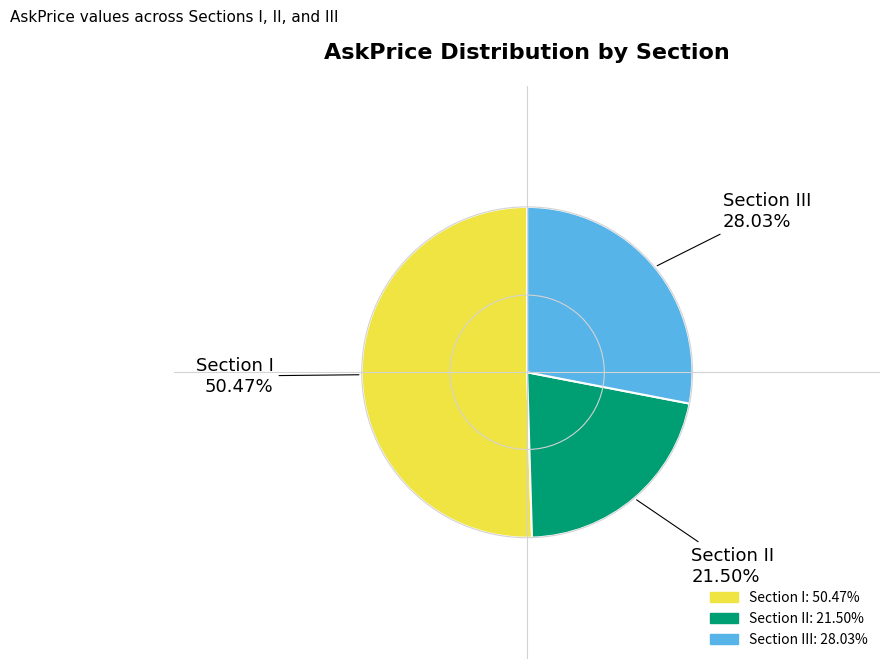

Count the number of slices in the pie.

3